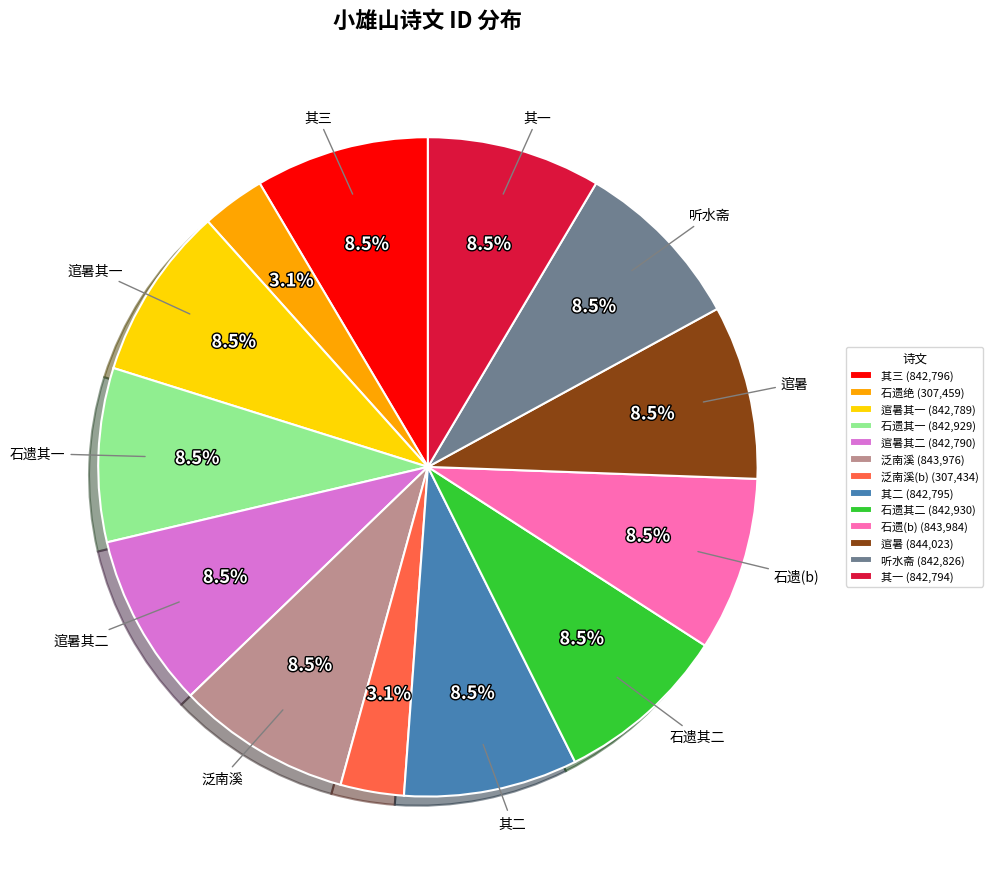

Count the number of slices in the pie.

13